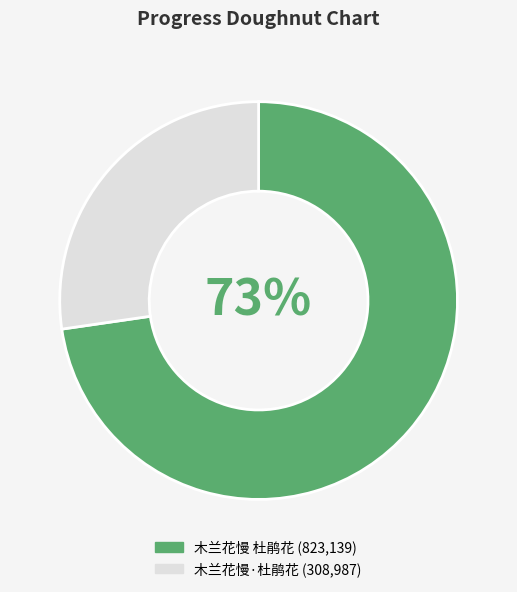

To the nearest percent, what is the average slice percentage?

50%